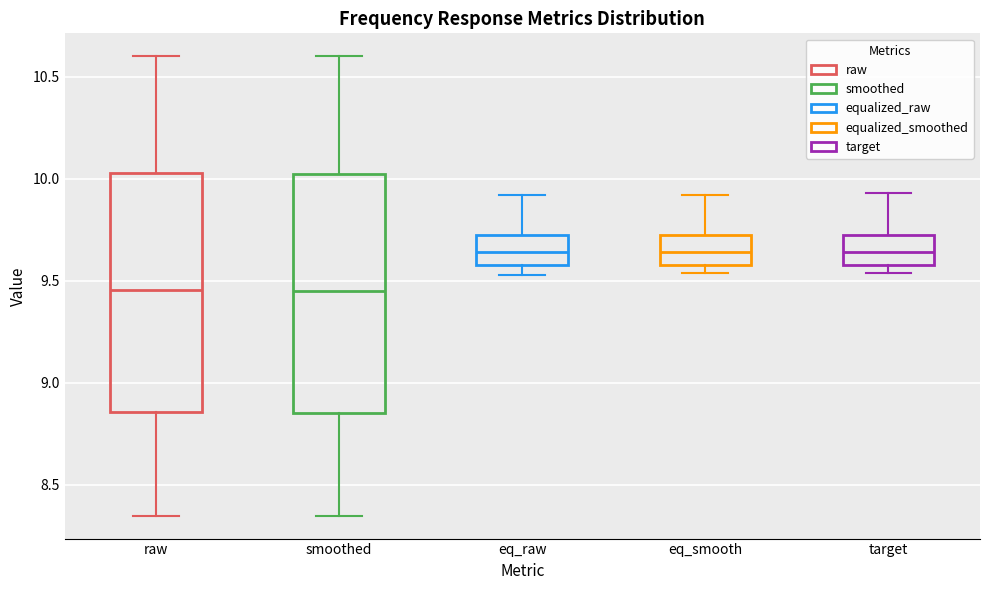

Reading left to right, transcribe this box plot: for each box, give where its median line is, the range the box spans, and where its two whiskers end, as read against the y-axis. The values are not printed on the chart, so give them approximately, as read against the axis.

raw: median 9.45, box 8.85 to 10.05, whiskers 8.35 to 10.60
smoothed: median 9.45, box 8.85 to 10.05, whiskers 8.35 to 10.60
eq_raw: median 9.65, box 9.60 to 9.75, whiskers 9.55 to 9.90
eq_smooth: median 9.65, box 9.60 to 9.75, whiskers 9.55 to 9.90
target: median 9.65, box 9.60 to 9.75, whiskers 9.55 to 9.95